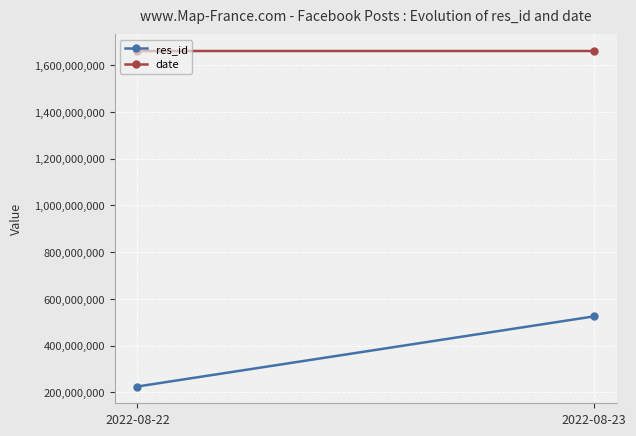

At how many categories does at least one series exceed 1380561731?

2